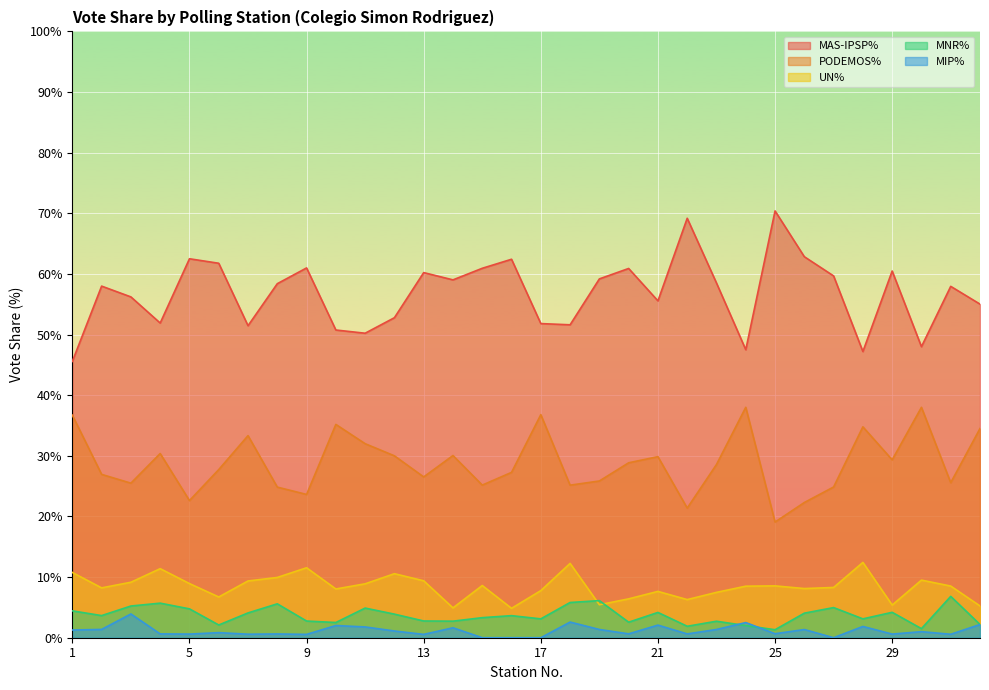

At which label does MNR% reach its minimum?

25